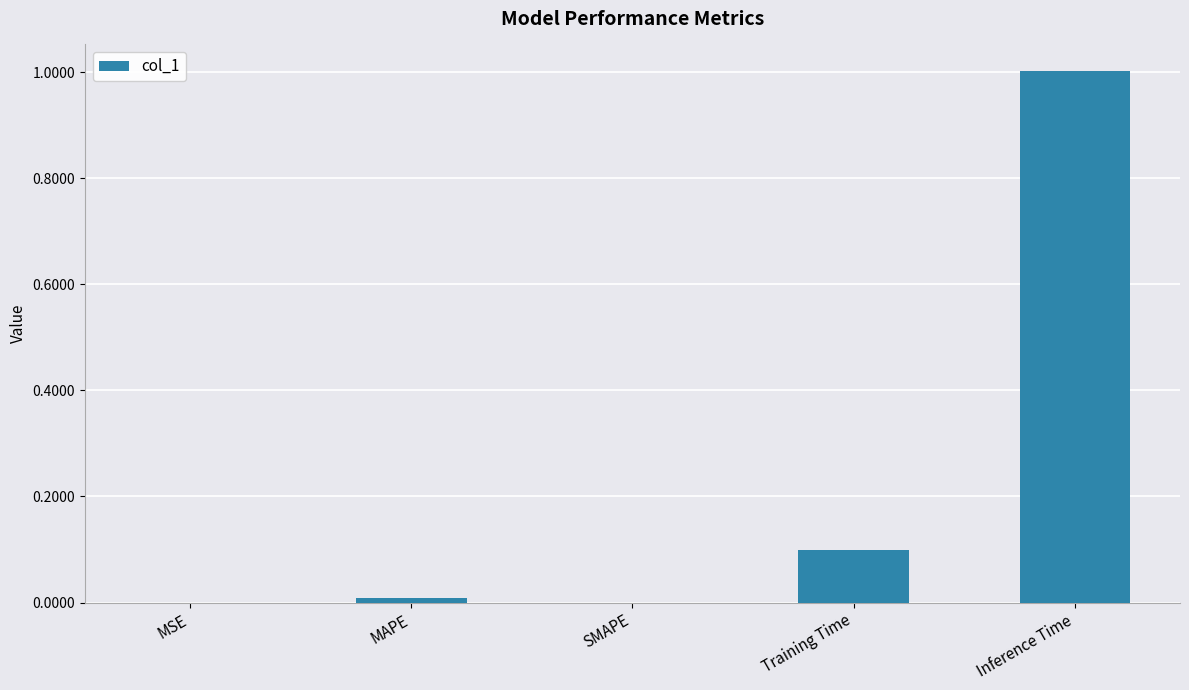

What is the sum of all values?

1.1